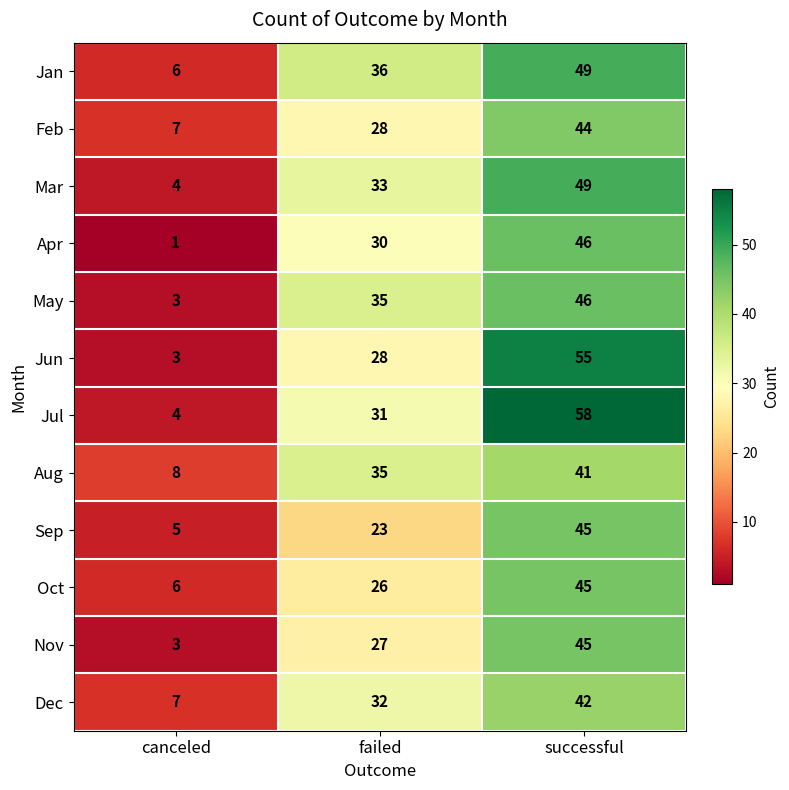

What is the approximate value of Apr at successful, to the nearest 10?

50